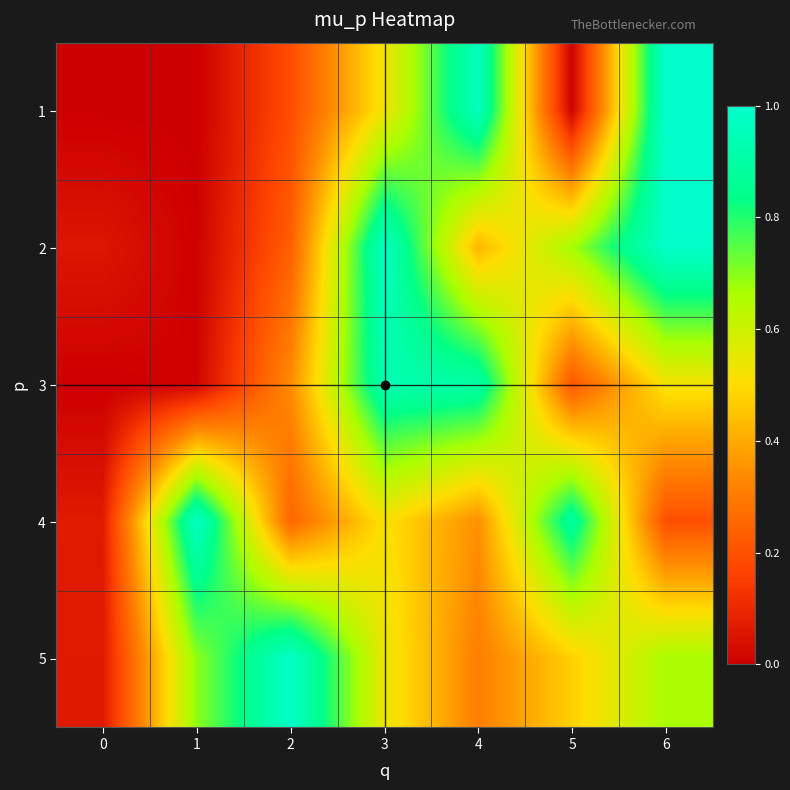

Which label corresponds to the largest value in the chart?

6